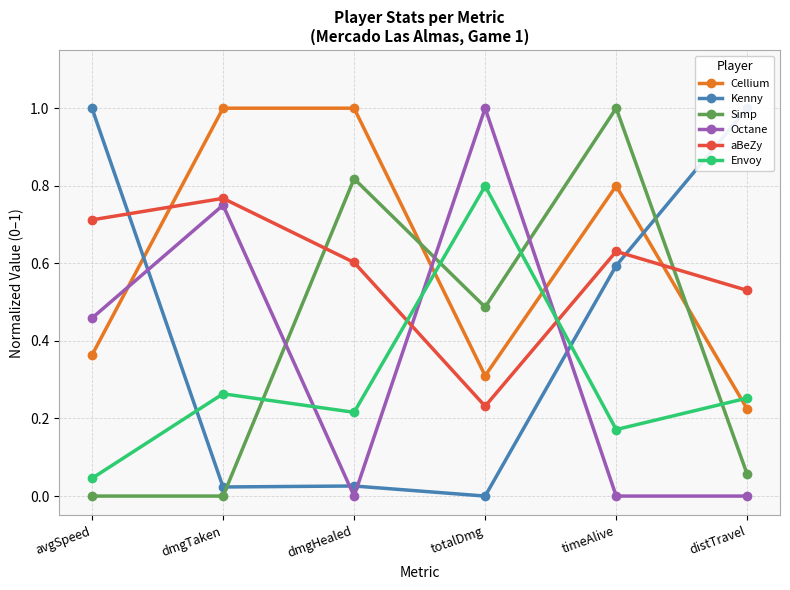

Does the chart have visible grid lines?

Yes